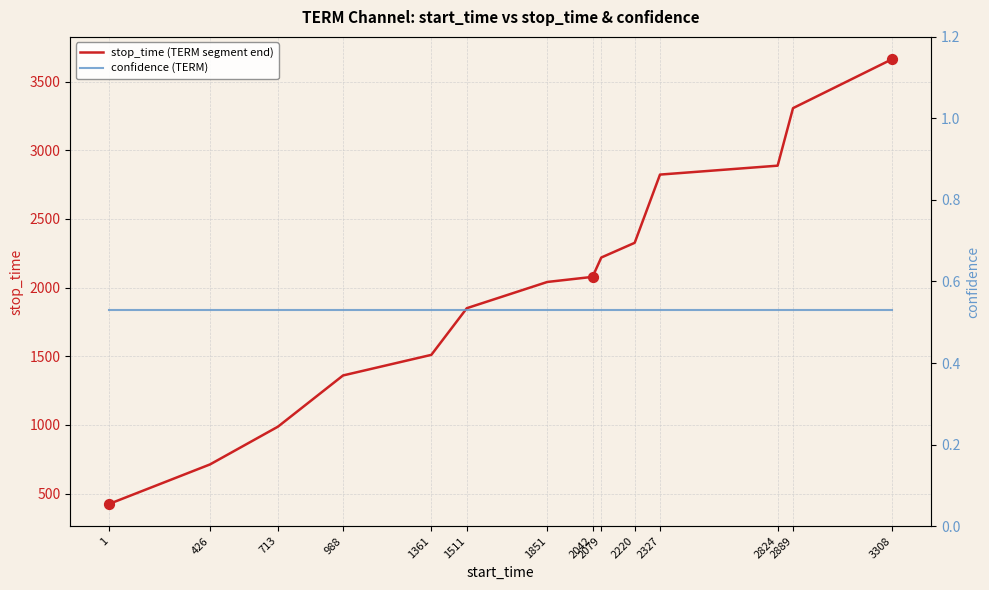

What is the total value across all series at 2327?

2823.5